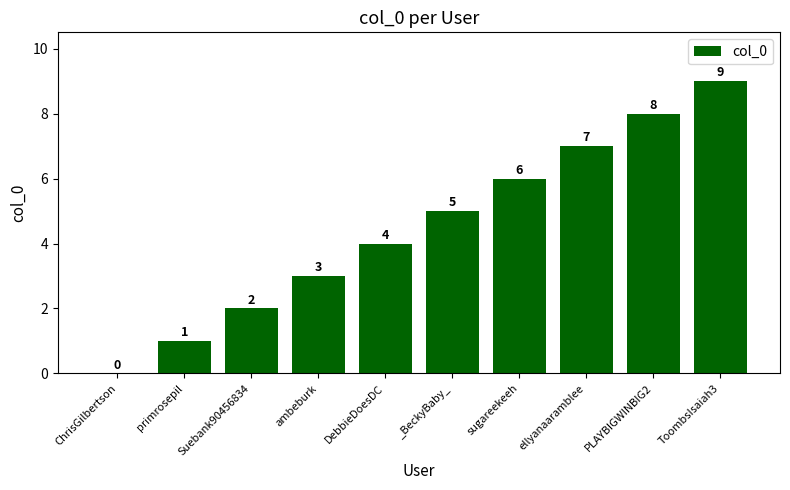

How many positive values are there?

9